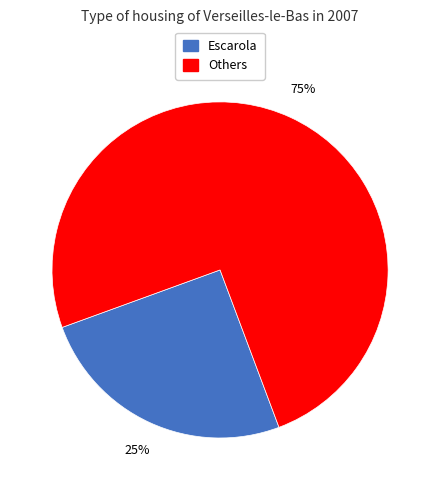

Is there any slice that represents more than half of the pie?

Yes